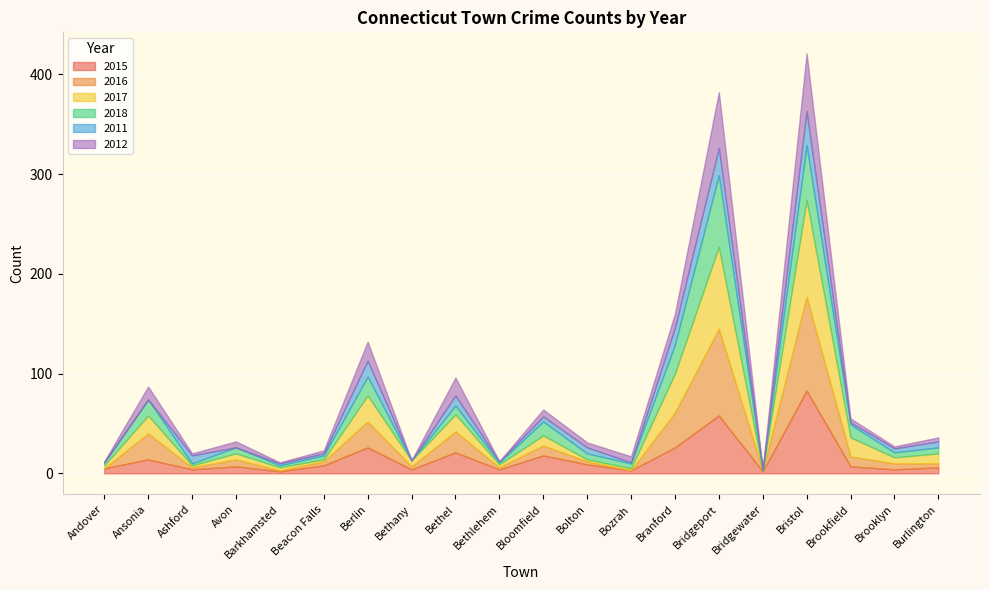

How many data points in 2012 are less than 5?

10